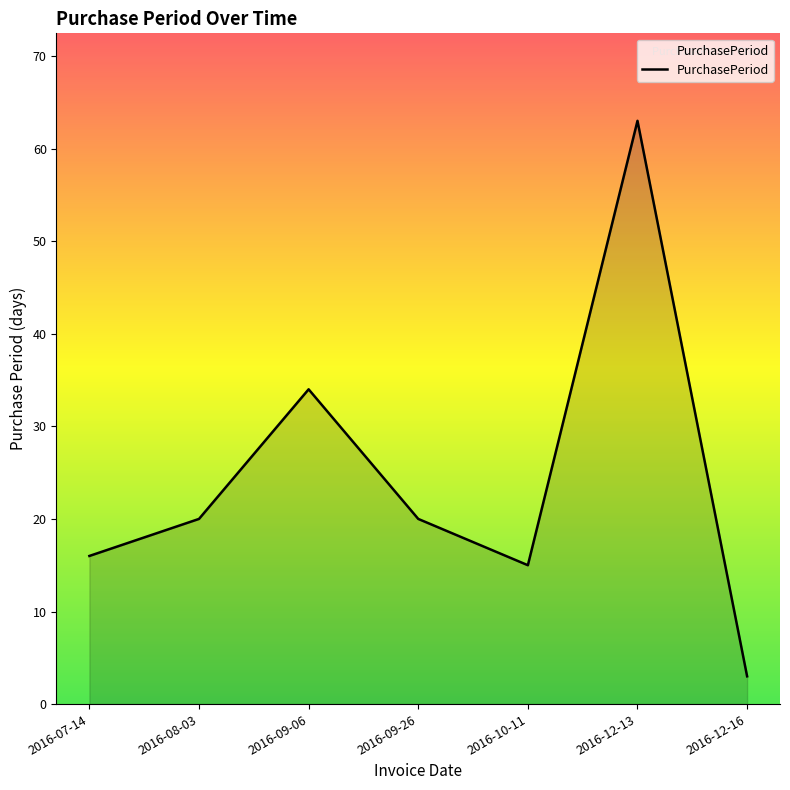

Count the number of categories in the chart.

7